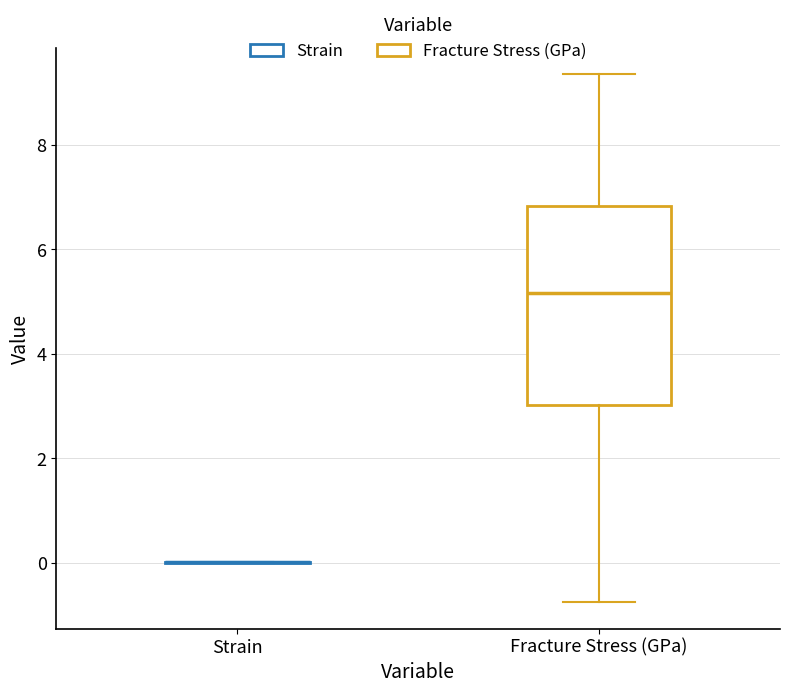

Which box is the tallest, from its lower edge to its upper edge?

Fracture Stress (GPa)